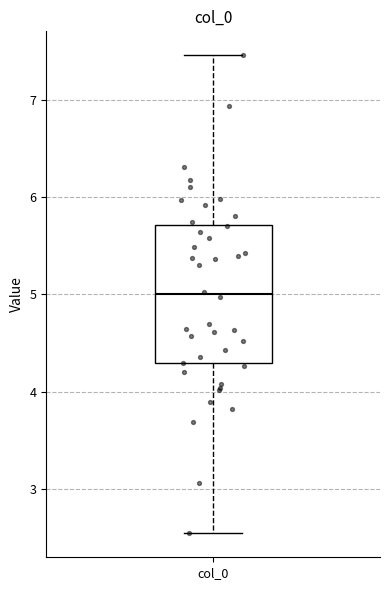

Read this box plot against the y-axis: the position of the median line, the range covered by the box, and the ends of both whiskers. The values are not printed on the chart, so give them approximately, as read against the axis.

median 5.0, box 4.3 to 5.7, whiskers 2.5 to 7.5